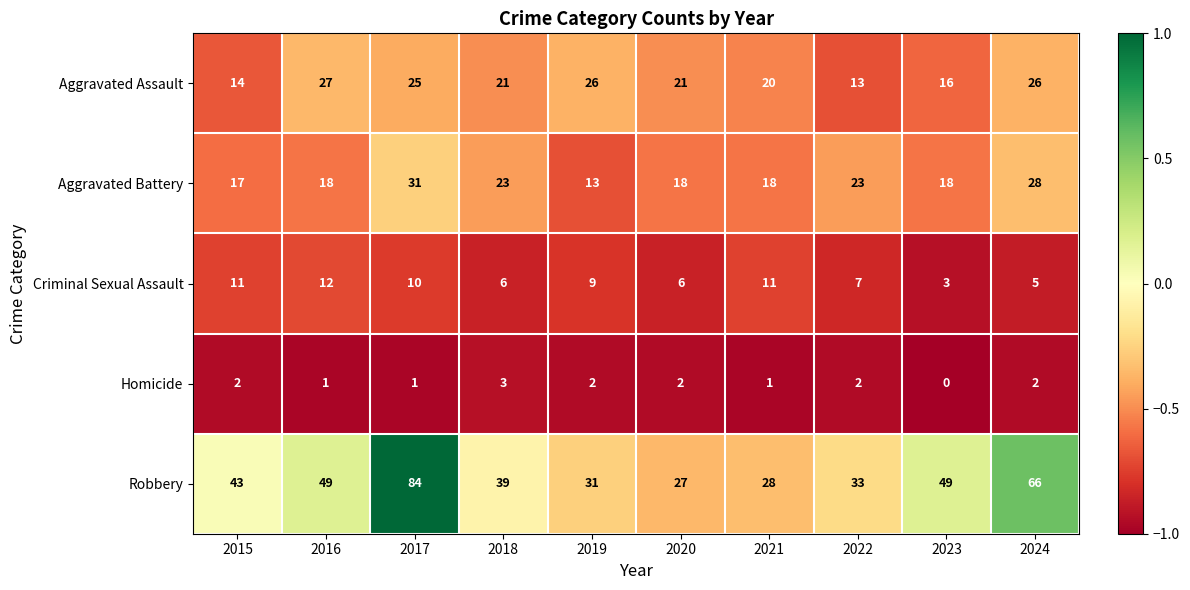

The value of Criminal Sexual Assault at 2020 is 6. True or false?

True